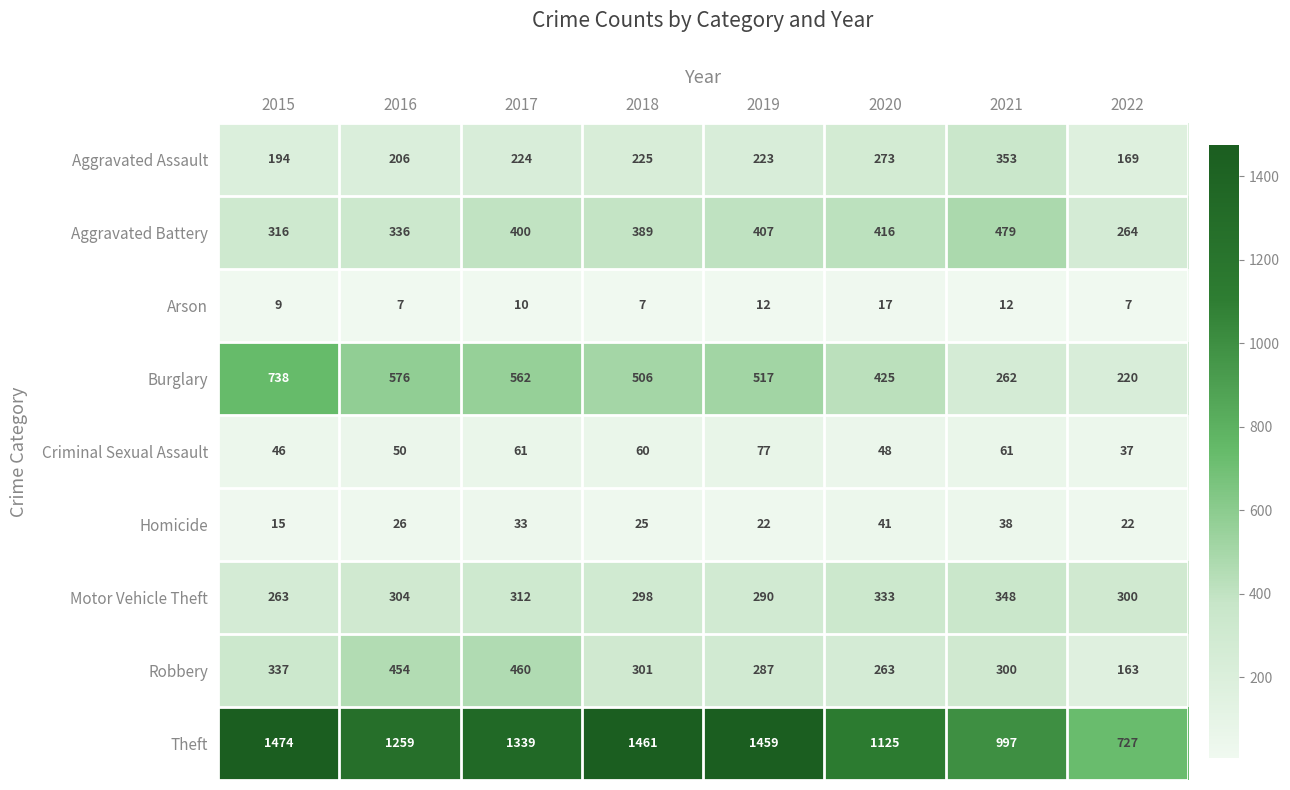

What is the difference between the highest and lowest values at 2021?

985